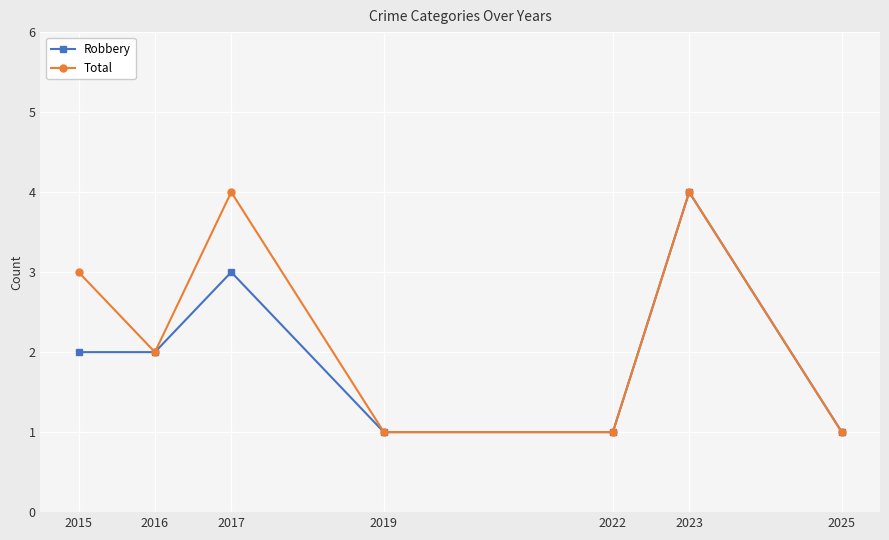

What is the sum of all Robbery values?

14